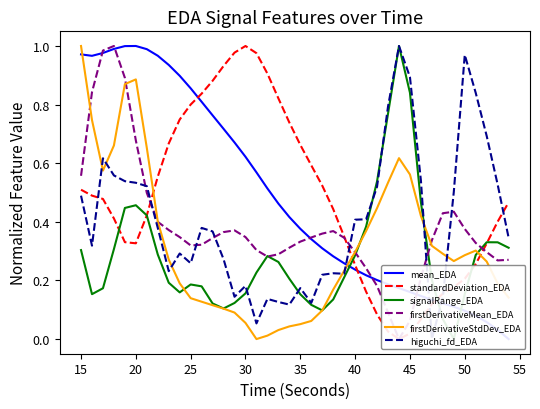

How many data points does each series have?

40